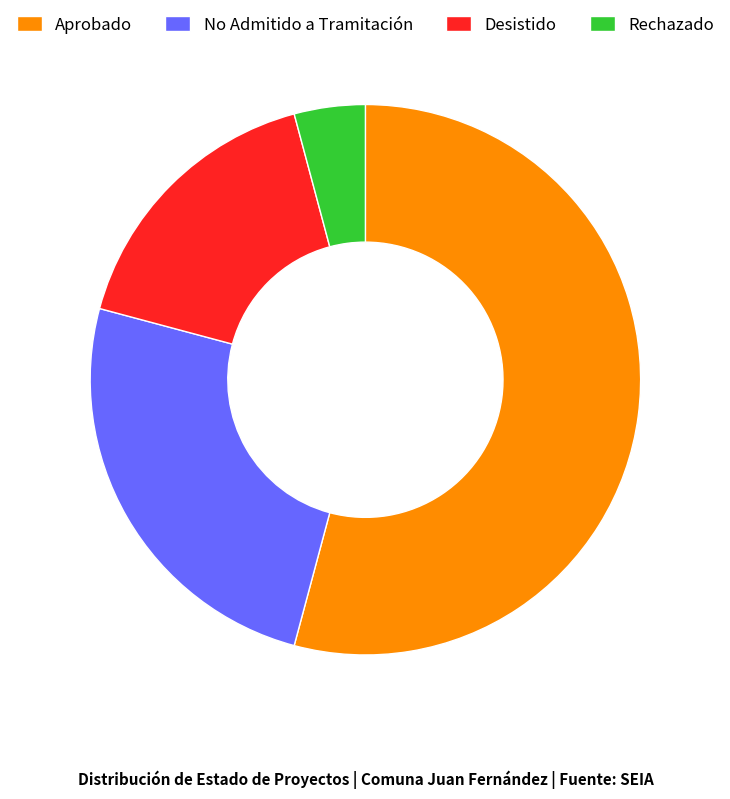

Between No Admitido a Tramitación and Rechazado, which is larger?

No Admitido a Tramitación